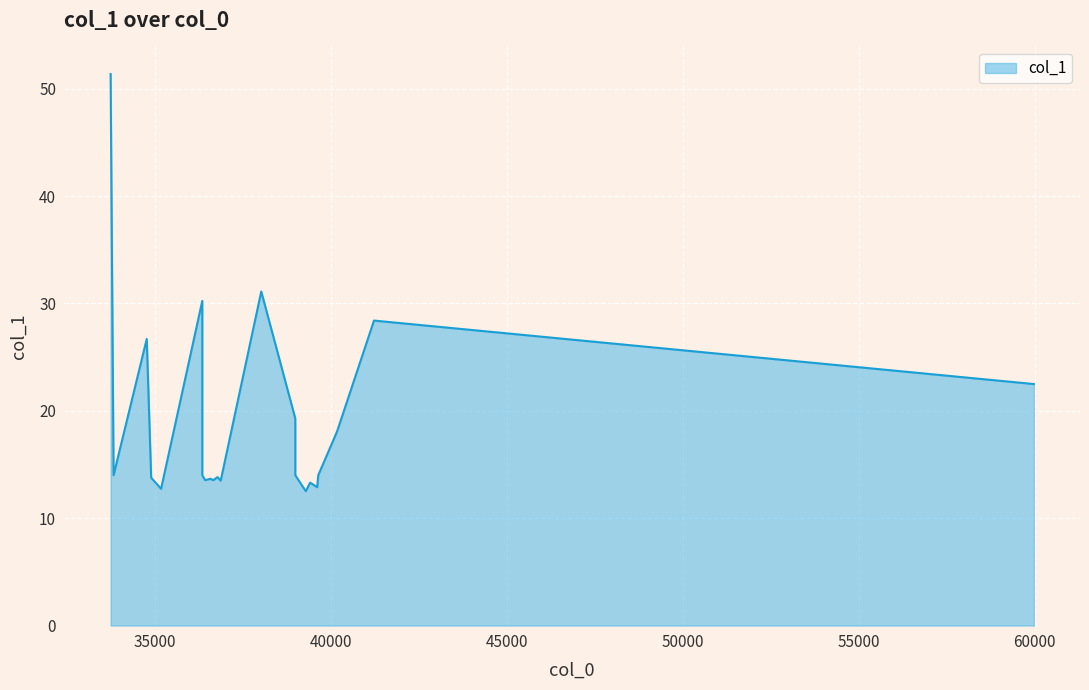

How many values are below 14?

10